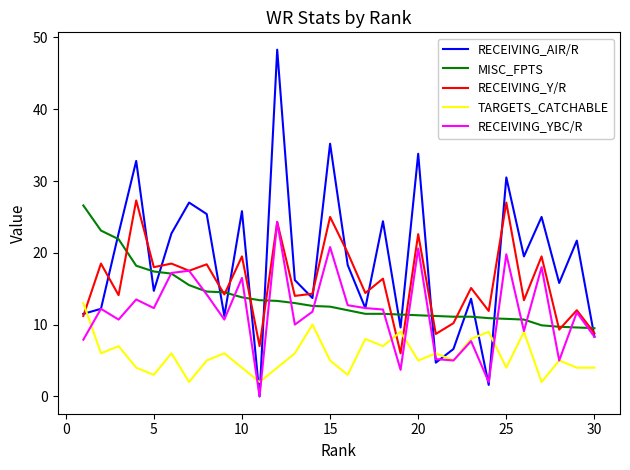

Which series has the largest range (max minus min)?

RECEIVING_AIR/R